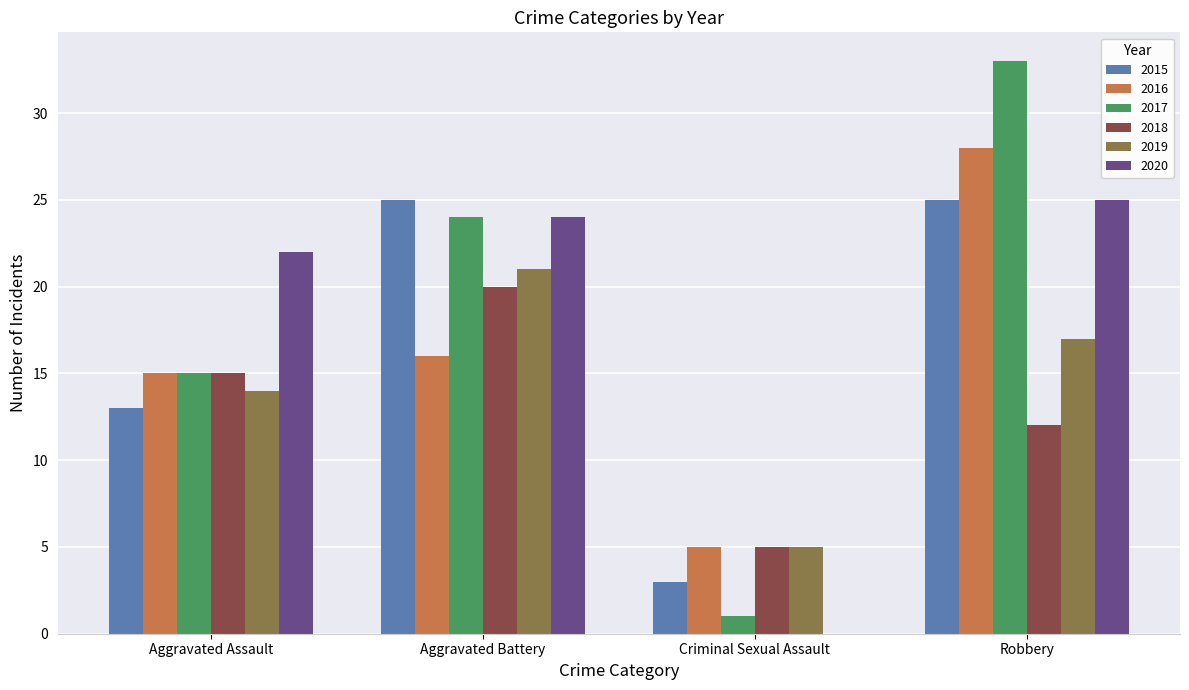

How many series are shown in this chart?

6